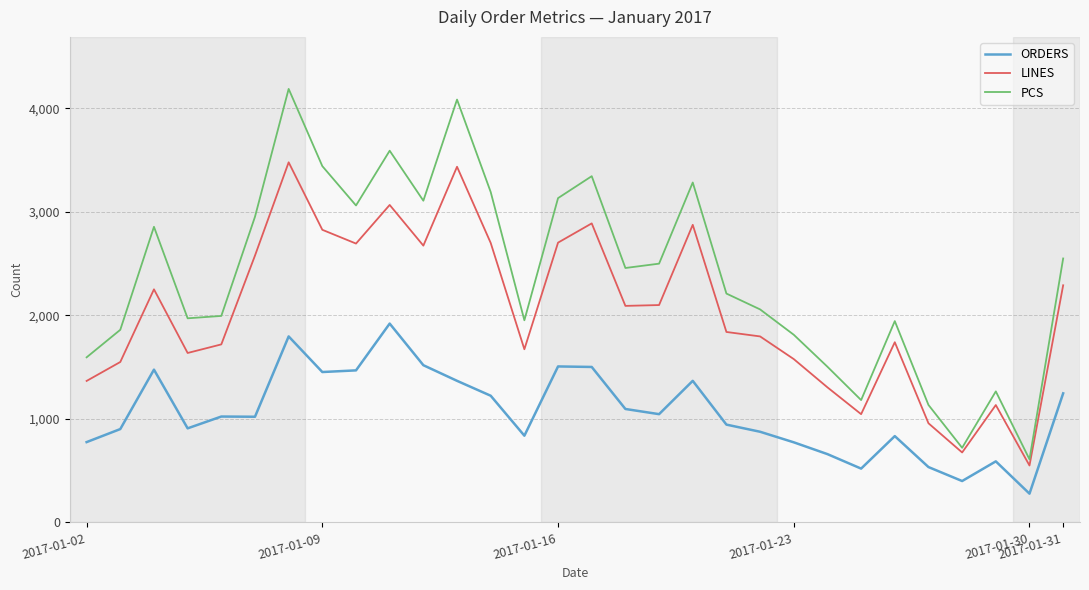

What is the lowest value of the PCS series?

610